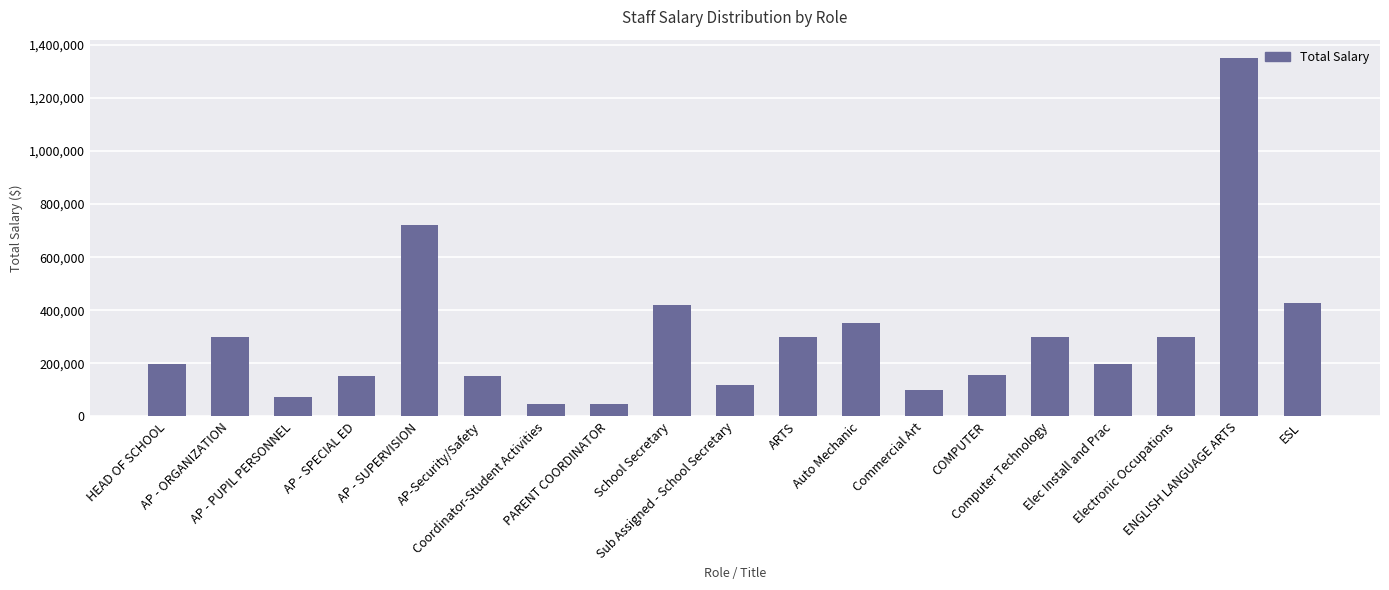

How many bars are there in total?

19